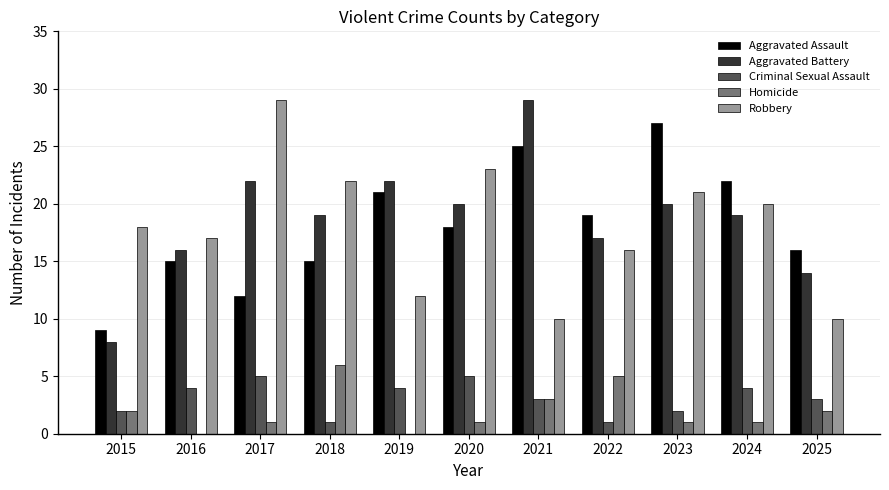

Reading left to right, what are all the values shown in this chart?

Aggravated Assault: 2015=9	2016=15	2017=12	2018=15	2019=21	2020=18	2021=25	2022=19	2023=27	2024=22	2025=16
Aggravated Battery: 2015=8	2016=16	2017=22	2018=19	2019=22	2020=20	2021=29	2022=17	2023=20	2024=19	2025=14
Criminal Sexual Assault: 2015=2	2016=4	2017=5	2018=1	2019=4	2020=5	2021=3	2022=1	2023=2	2024=4	2025=3
Homicide: 2015=2	2016=0	2017=1	2018=6	2019=0	2020=1	2021=3	2022=5	2023=1	2024=1	2025=2
Robbery: 2015=18	2016=17	2017=29	2018=22	2019=12	2020=23	2021=10	2022=16	2023=21	2024=20	2025=10